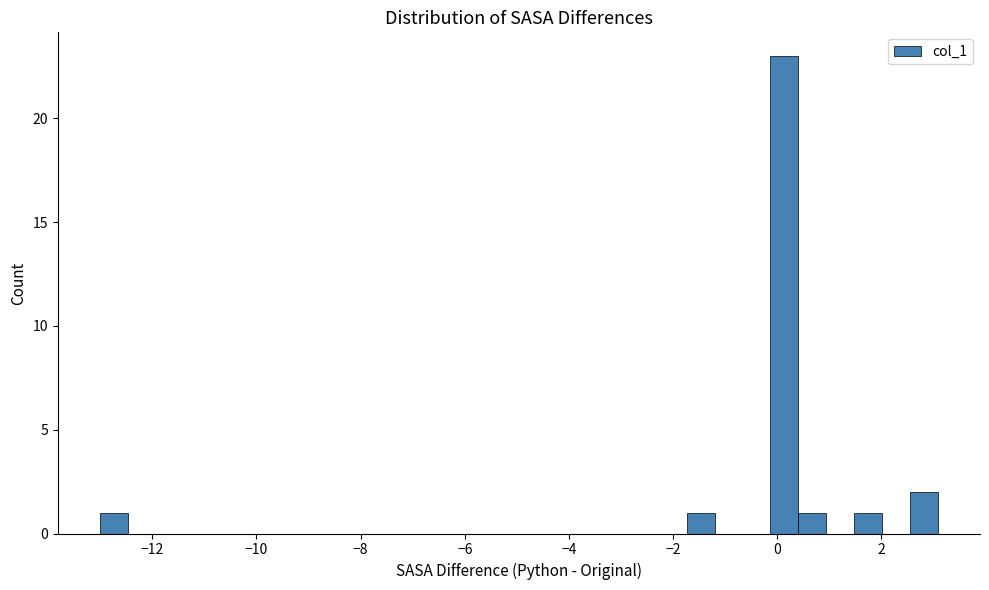

Read against the x-axis, roughly where is the centre of the tallest bar?

0.2